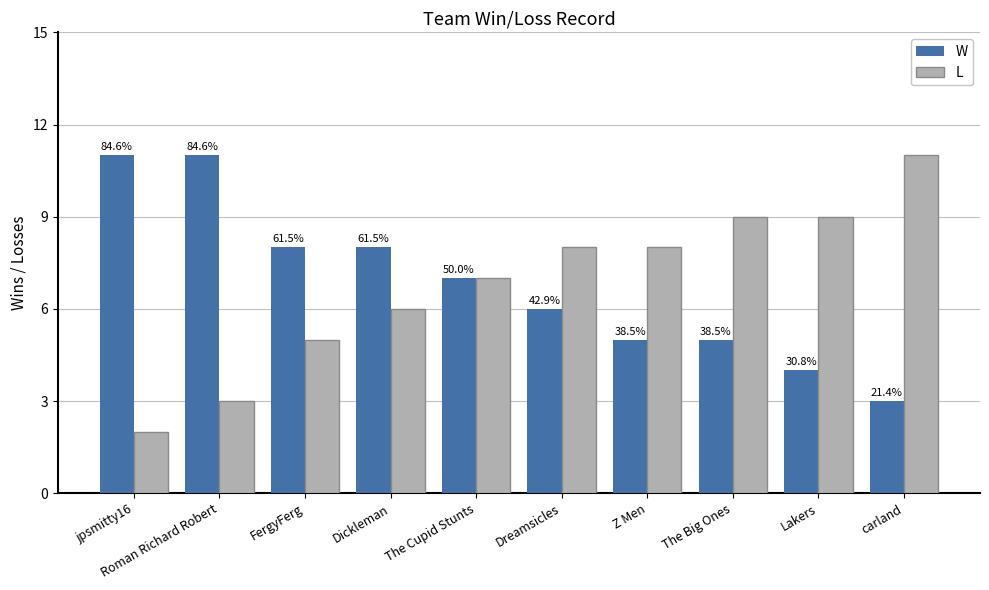

Between FergyFerg and The Big Ones, which is larger?

FergyFerg